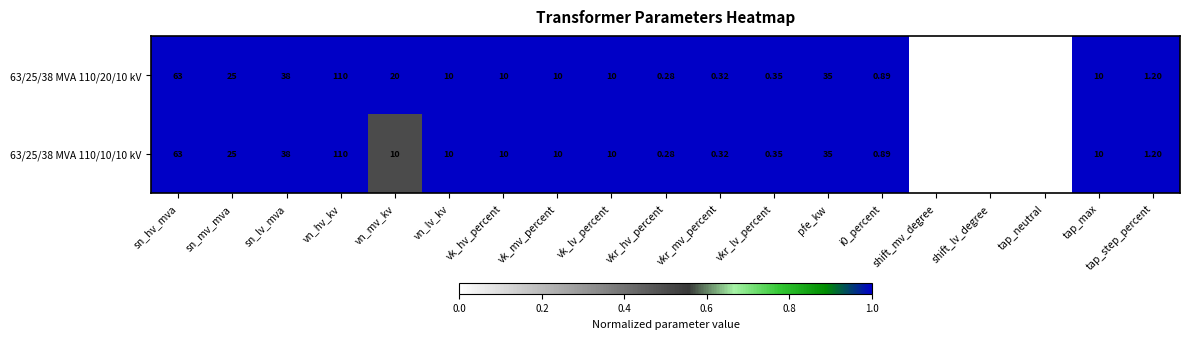

At which label does 63/25/38 MVA 110/10/10 kV reach its peak?

vn_hv_kv